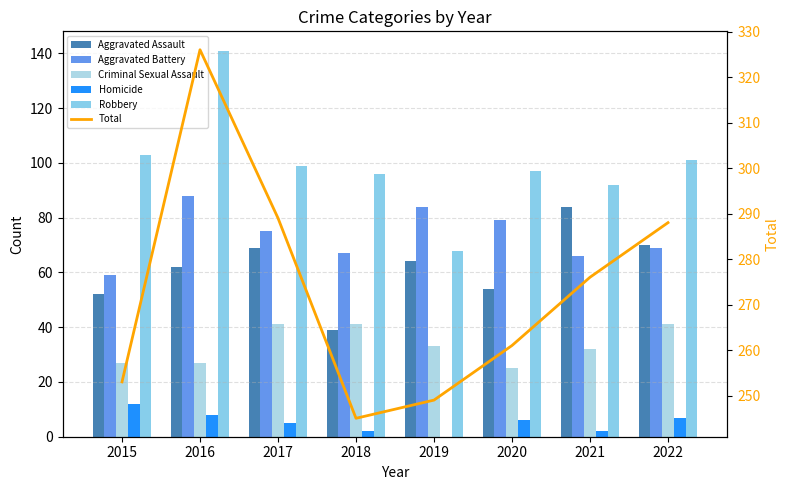

At which label does Robbery reach its peak?

2016